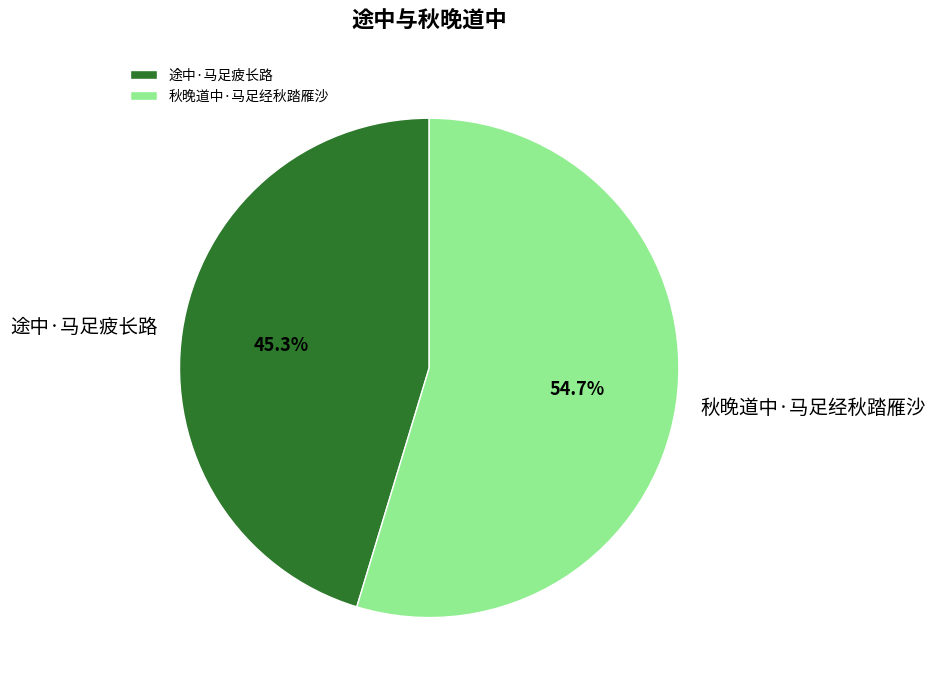

To the nearest percent, what is the average slice percentage?

50%